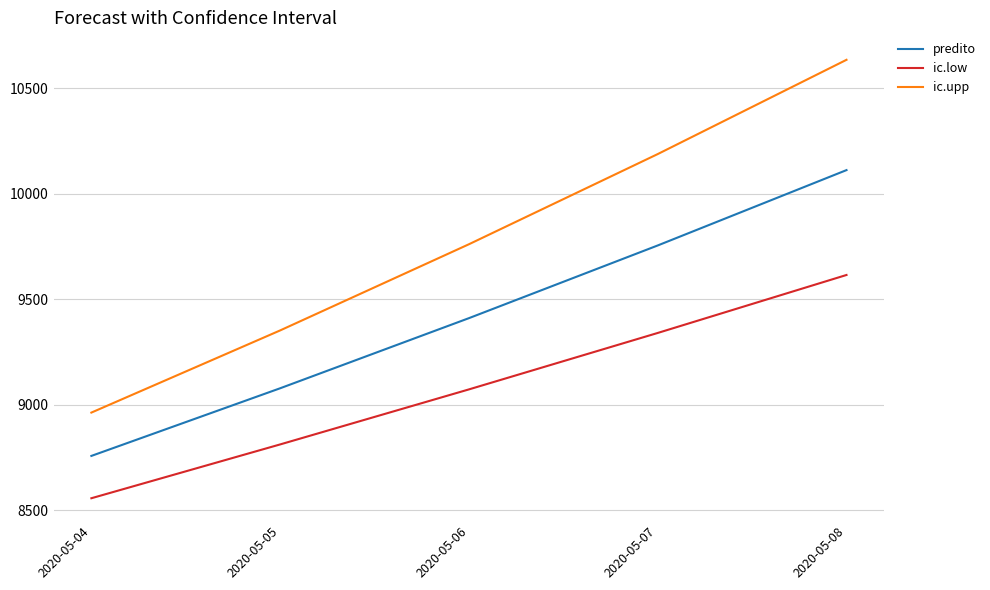

Is the value of ic.low at 2020-05-05 greater than the value of predito at 2020-05-08?

No